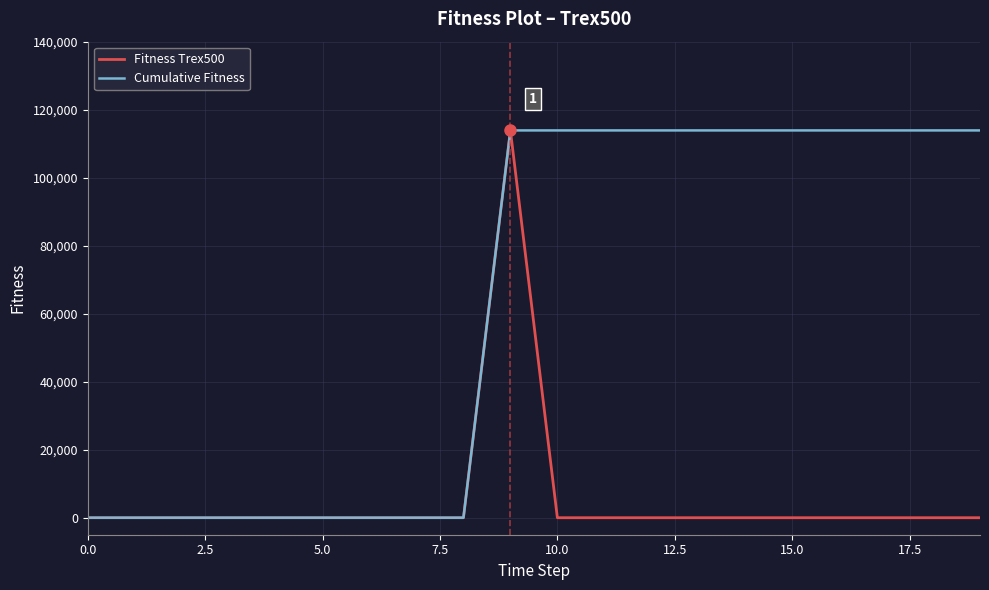

What is the maximum value shown in the chart?

113900